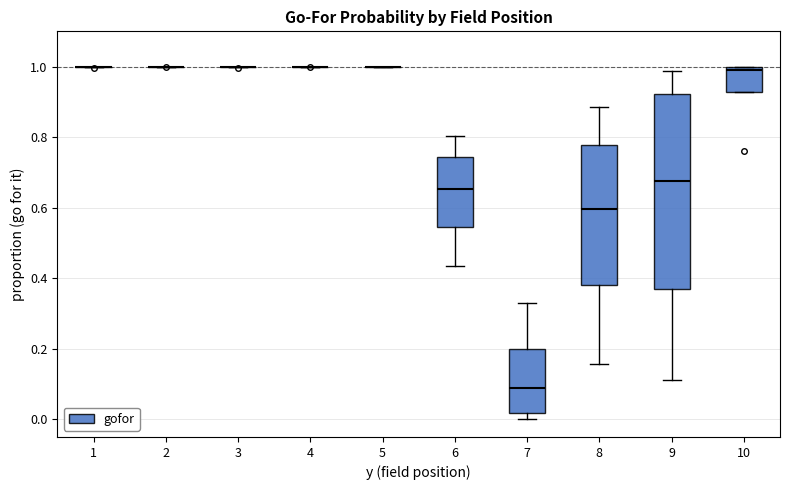

Which box is the tallest, from its lower edge to its upper edge?

9